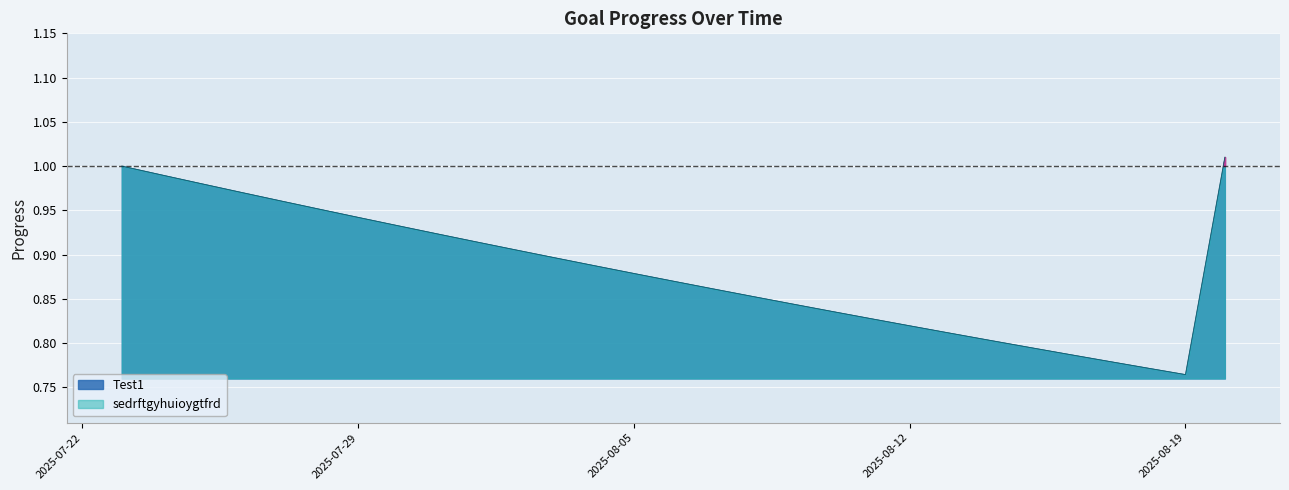

Reading left to right, what are all the values shown in this chart?

Test1: 1.0	1.0	1.0	1.0	1.0	1.0	0.9	0.9	0.9	0.9	0.9	0.9	0.9	0.9	0.9	0.9	0.9	0.8	0.8	0.8	0.8	0.8	0.8	0.8	0.8	0.8	0.8	0.8	1.0
sedrftgyhuioygtfrd: 1.0	1.0	1.0	1.0	1.0	1.0	0.9	0.9	0.9	0.9	0.9	0.9	0.9	0.9	0.9	0.9	0.9	0.8	0.8	0.8	0.8	0.8	0.8	0.8	0.8	0.8	0.8	0.8	1.0